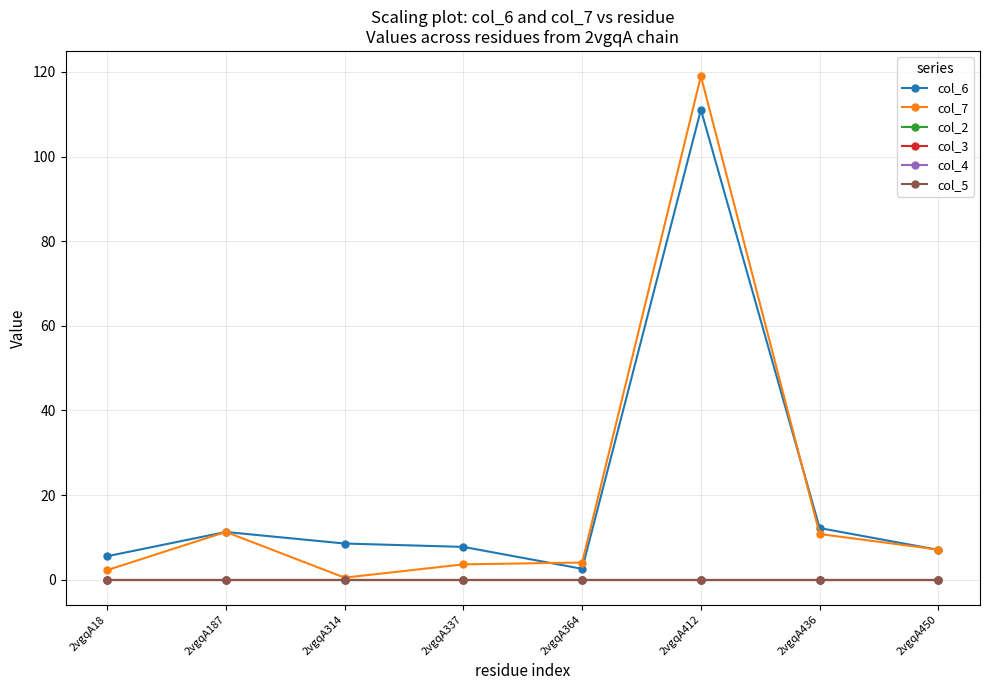

At which label does col_4 reach its minimum?

2vgqA18